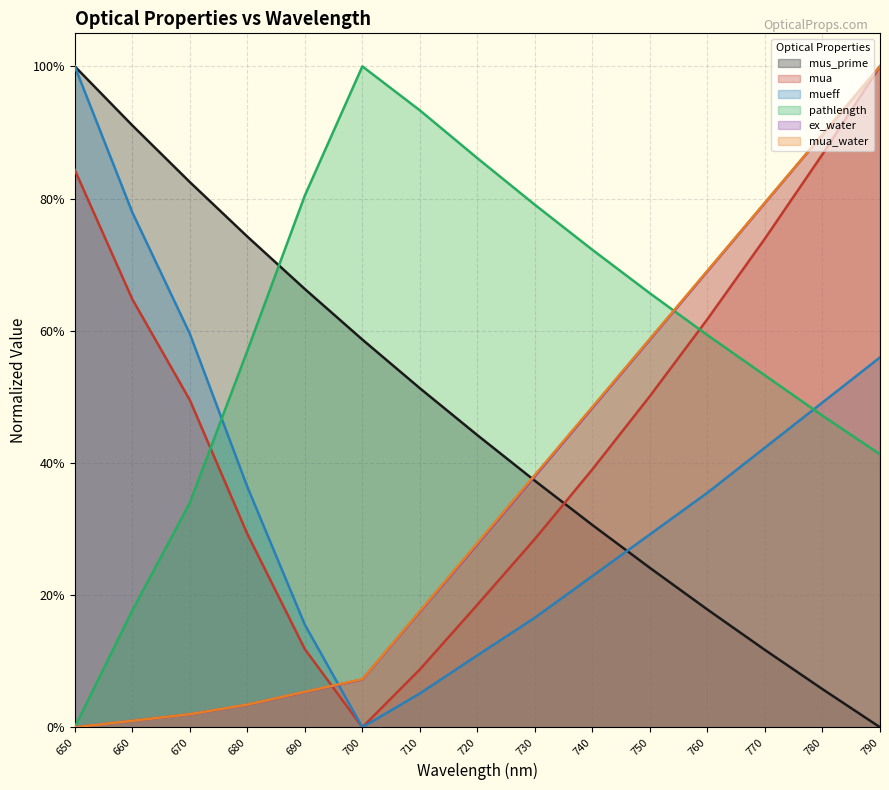

Where is ex_water nearest to the value 0?

650